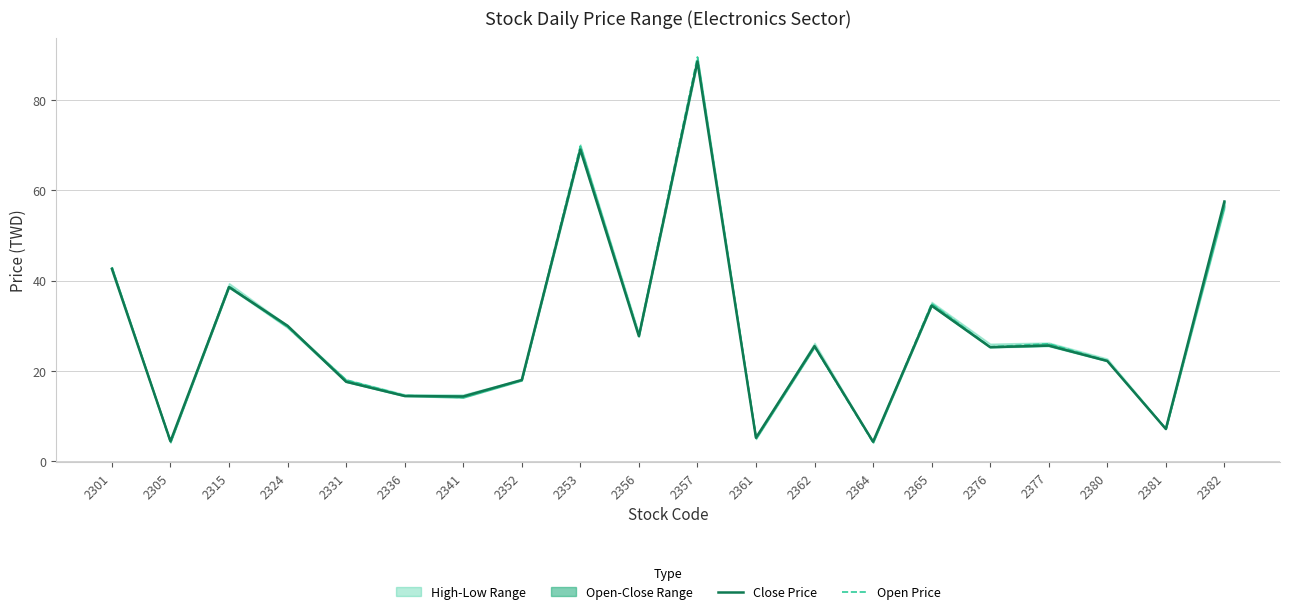

How many data points in Close Price are less than 25?

9